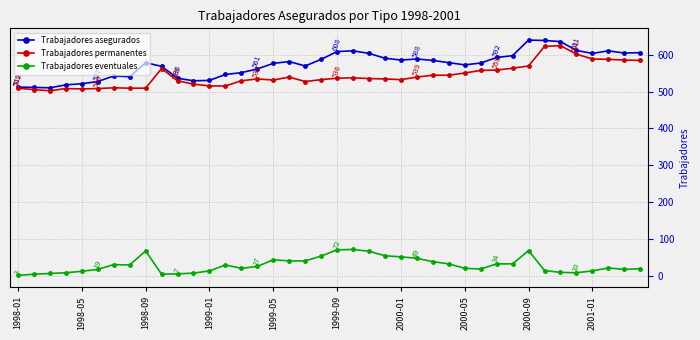

What is the maximum value shown in the chart?

639